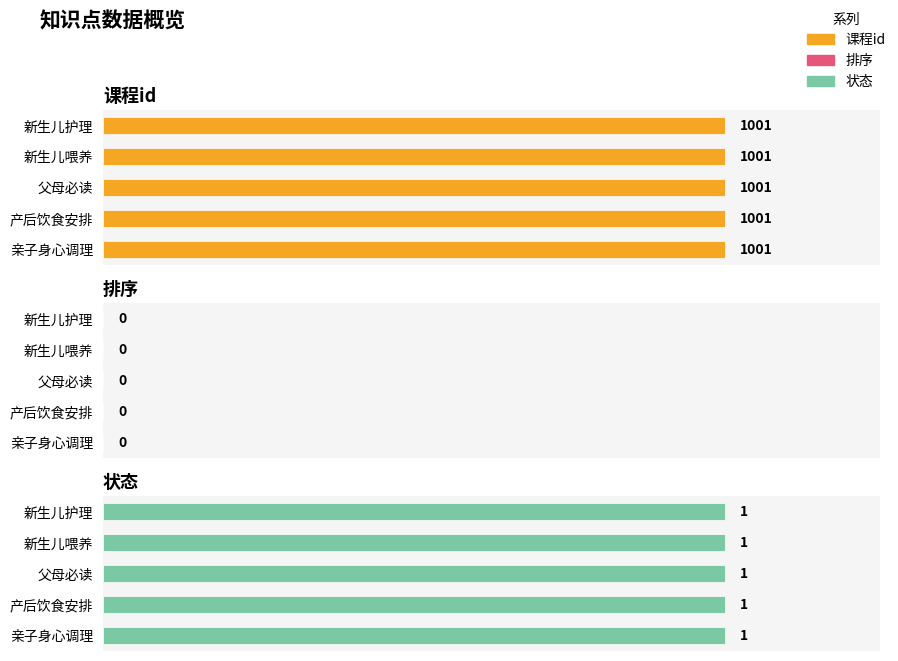

How many categories are shown in the chart?

5